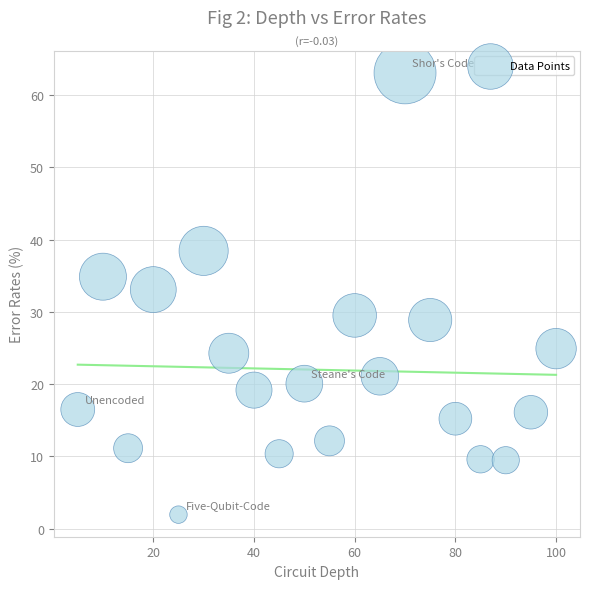

What is the range of Y values (max minus min)?

61.1